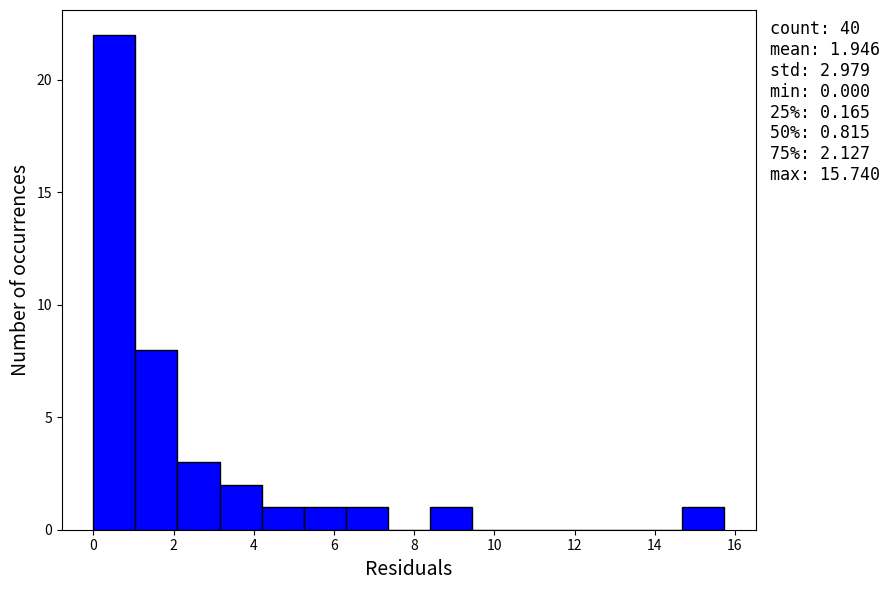

Over which range of the x-axis is the bar tallest?

0.0 to 1.0